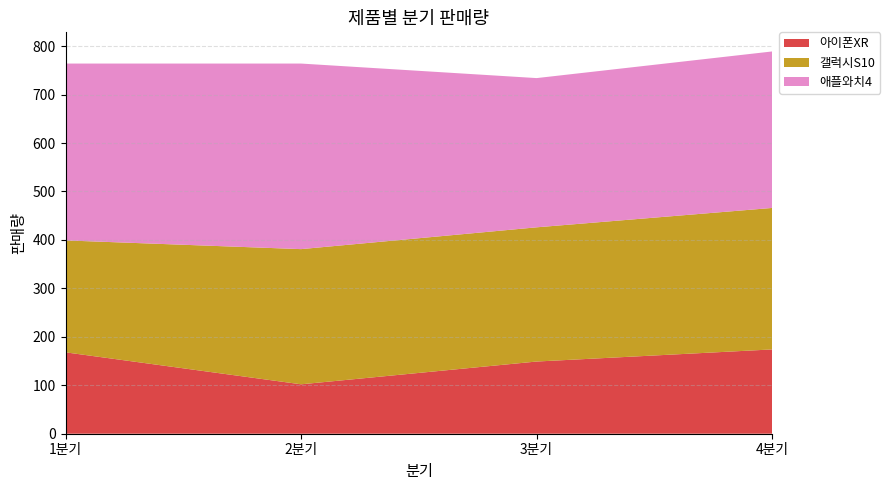

Reading right to left, transcribe all the data shown in this chart.

아이폰XR: 174	149	102	168
갤럭시S10: 292	277	279	231
애플와치4: 323	308	383	365